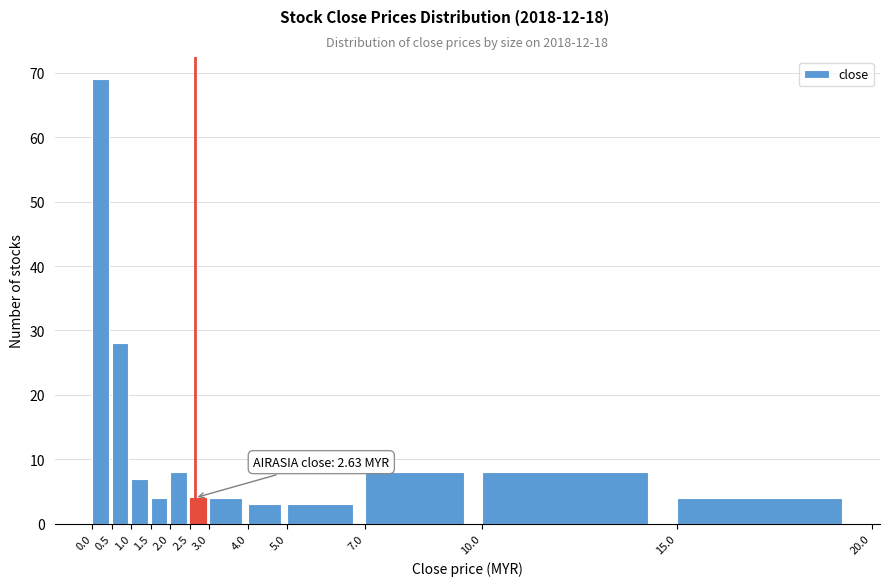

Over which range of the x-axis is the bar tallest?

0.0 to 0.5